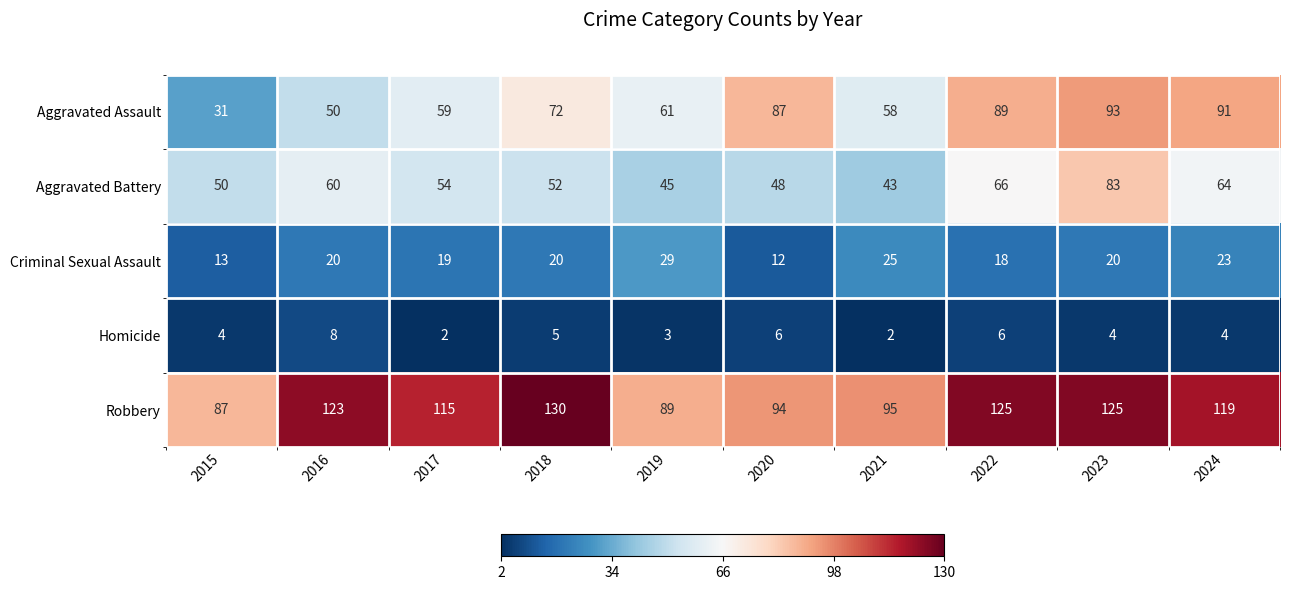

Where is Aggravated Battery nearest to the value 63?

2024